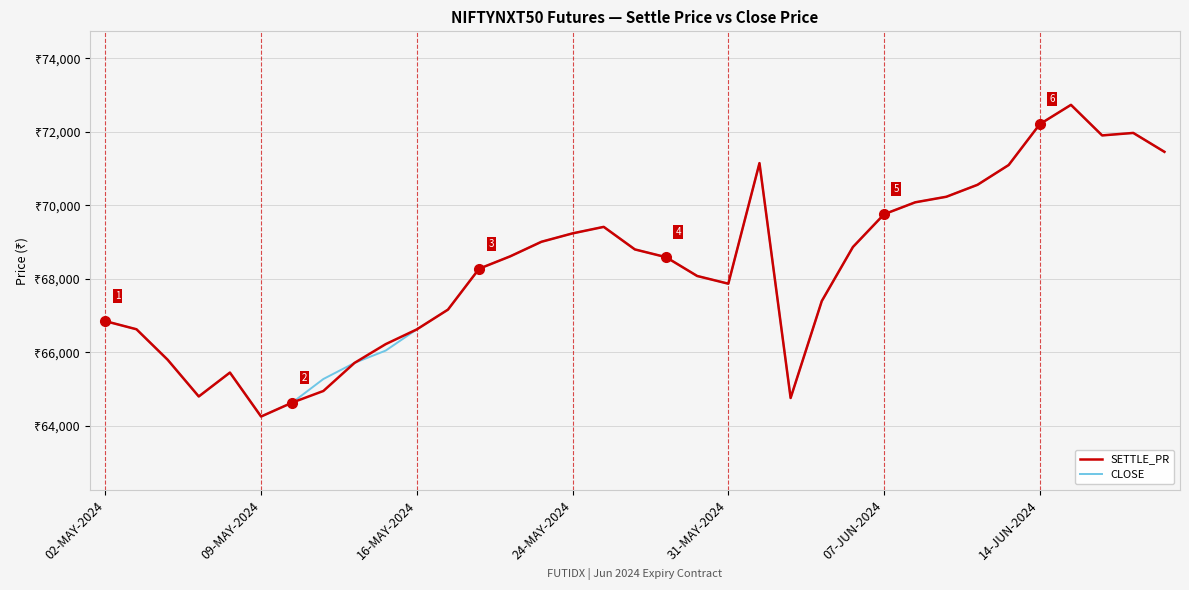

What are all the series names shown in the legend?

SETTLE_PR, CLOSE